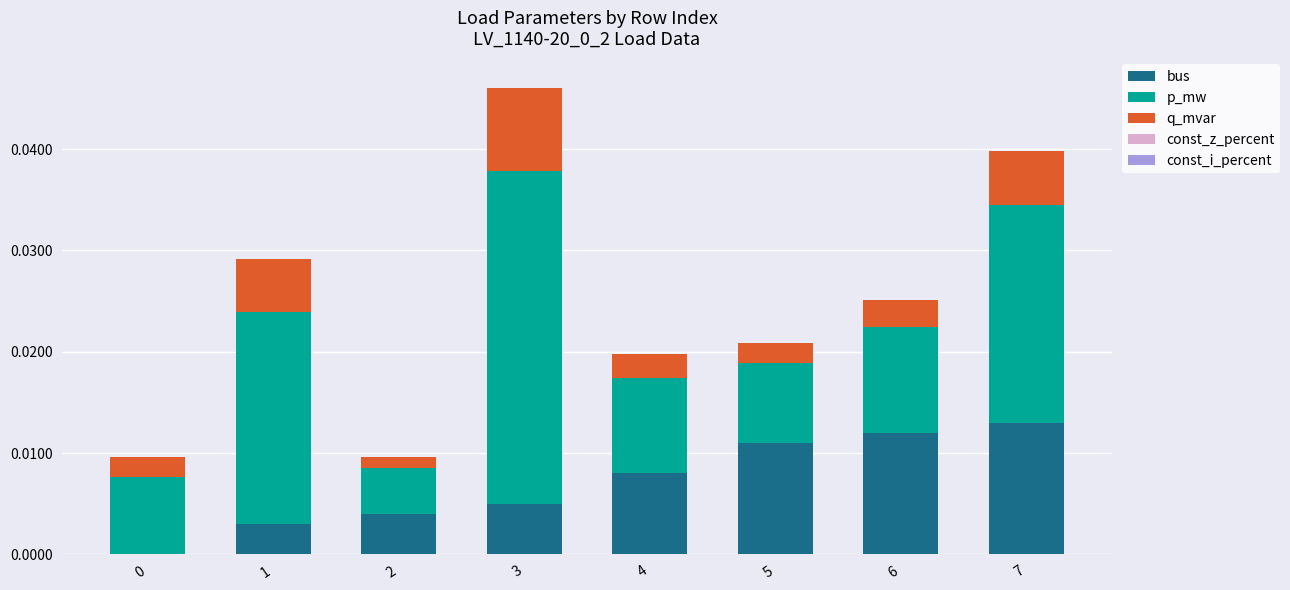

Rank the series by their maximum value, from highest to lowest.

p_mw, bus, q_mvar, const_z_percent, const_i_percent